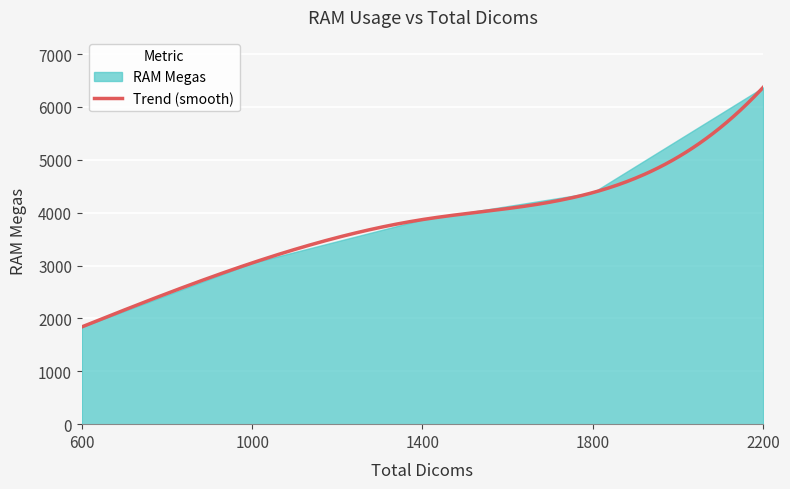

True or false: the data shows 3050 at 1000.

True